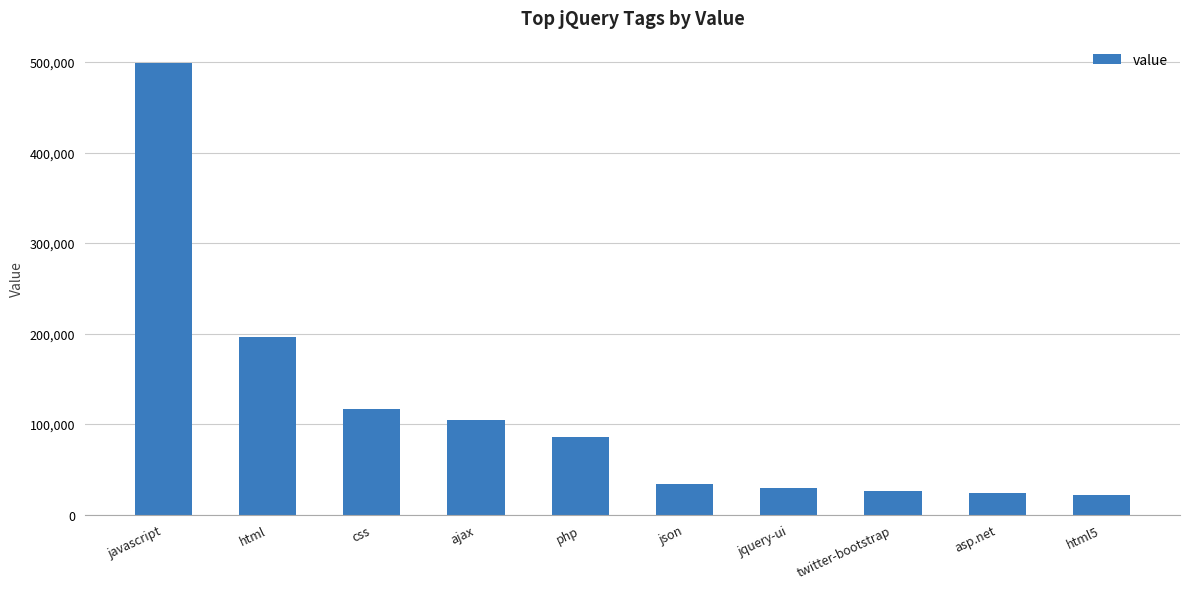

What is the label of the 6th bar from the right?

php